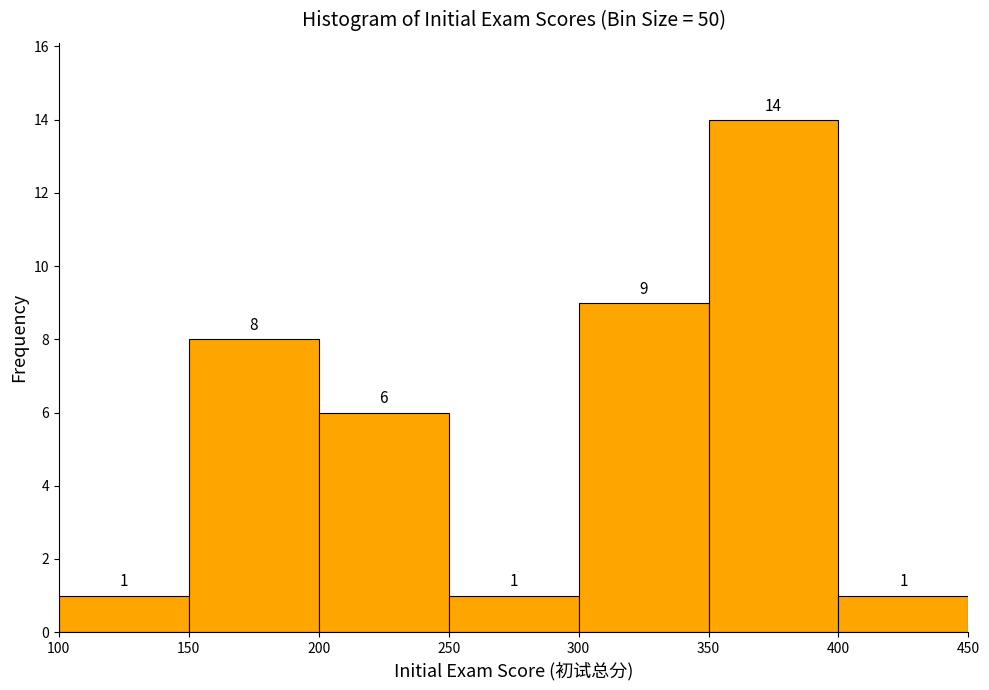

Reading left to right, transcribe this chart: for each bar, give the range it covers on the x-axis and its height.

100 to 150: 1
150 to 200: 8
200 to 250: 6
250 to 300: 1
300 to 350: 9
350 to 400: 14
400 to 450: 1